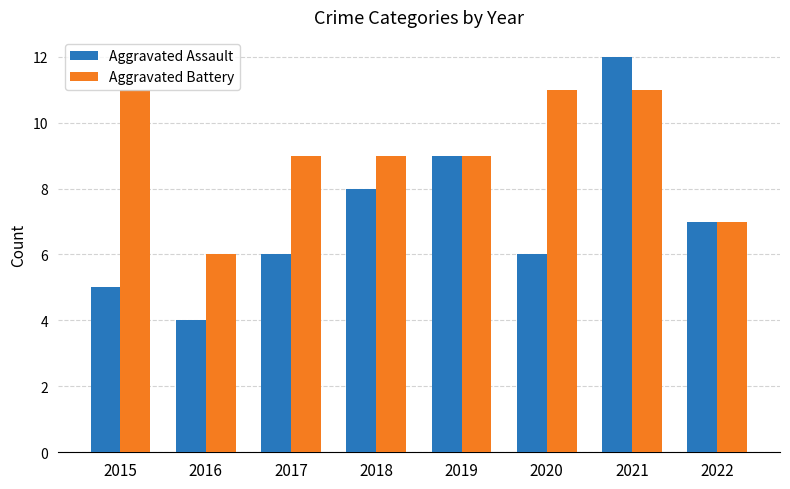

Count the number of categories in the chart.

8